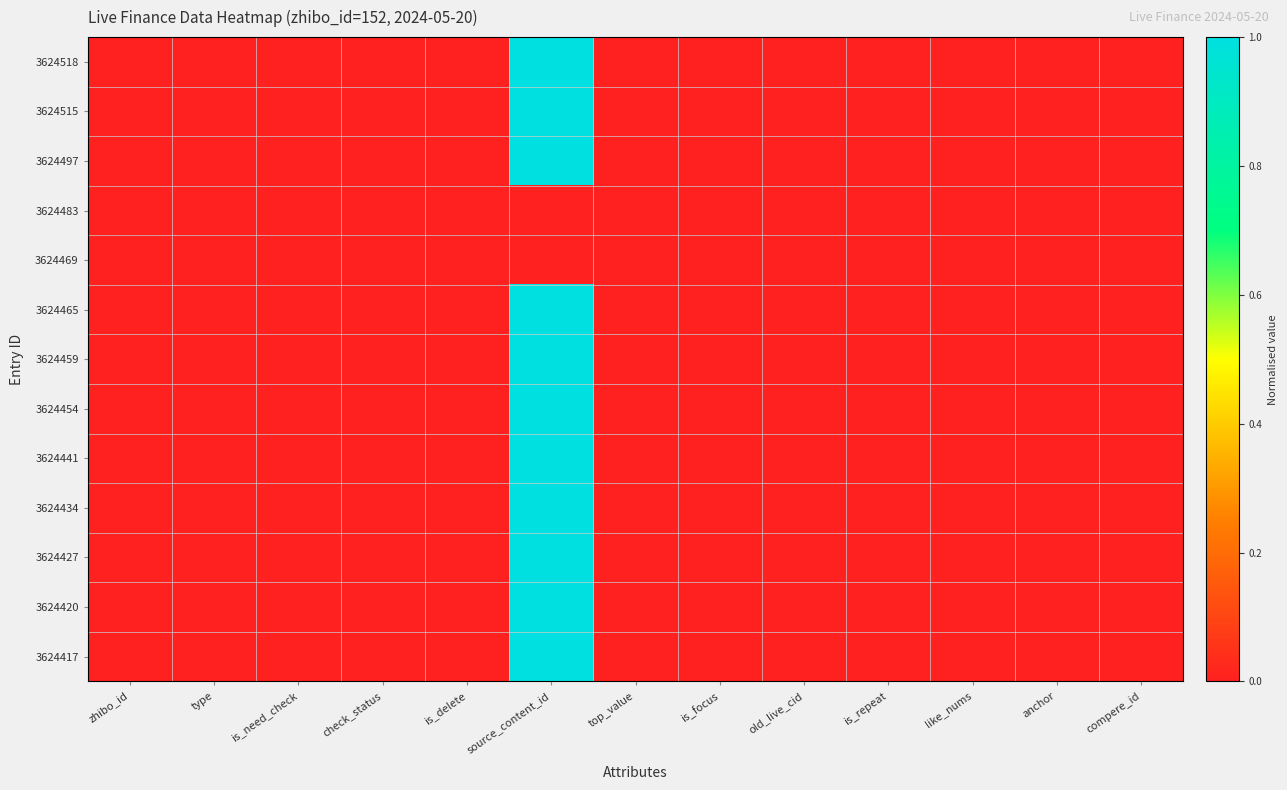

Which series changed the most between zhibo_id and check_status?

3624518